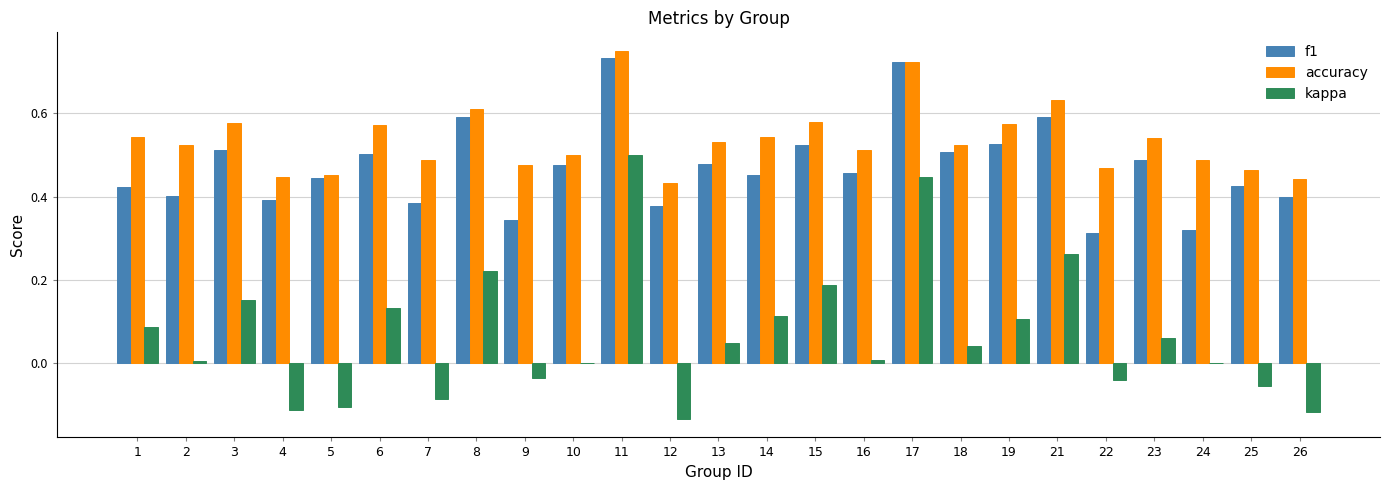

Which label corresponds to the largest value in the chart?

11